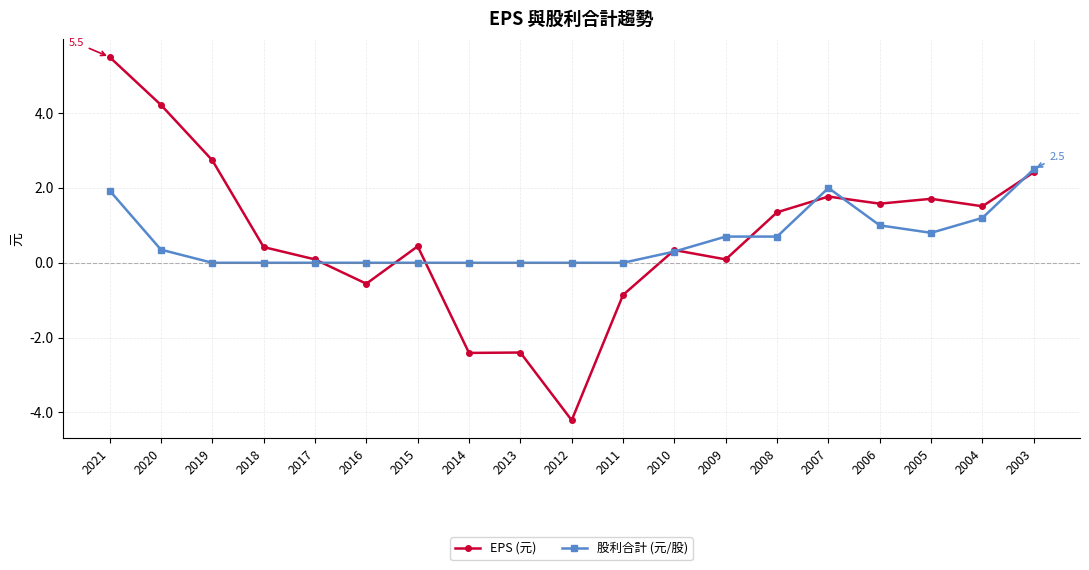

Which series has the widest spread of values?

EPS (元)